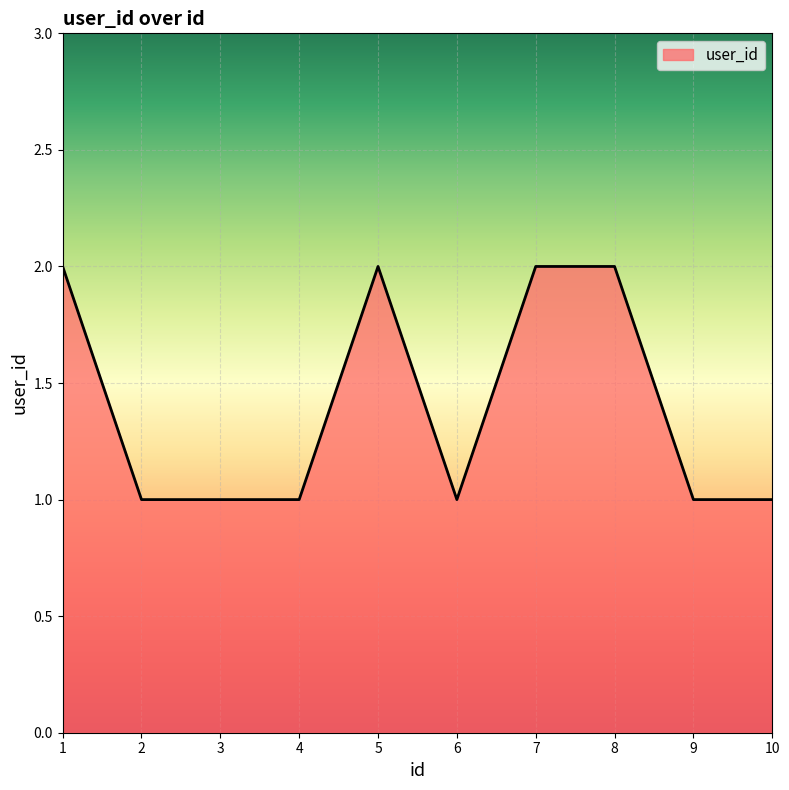

How many series are shown in this chart?

1